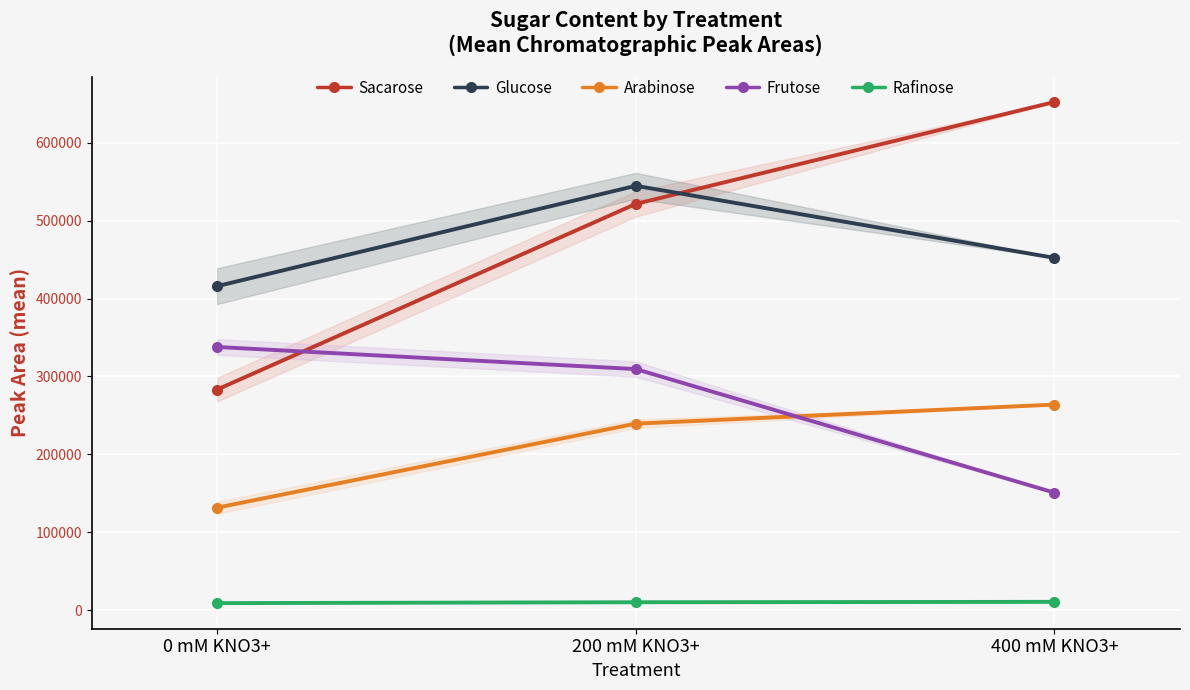

What is the total value across all series at 400 mM KNO3+?

1529975.0